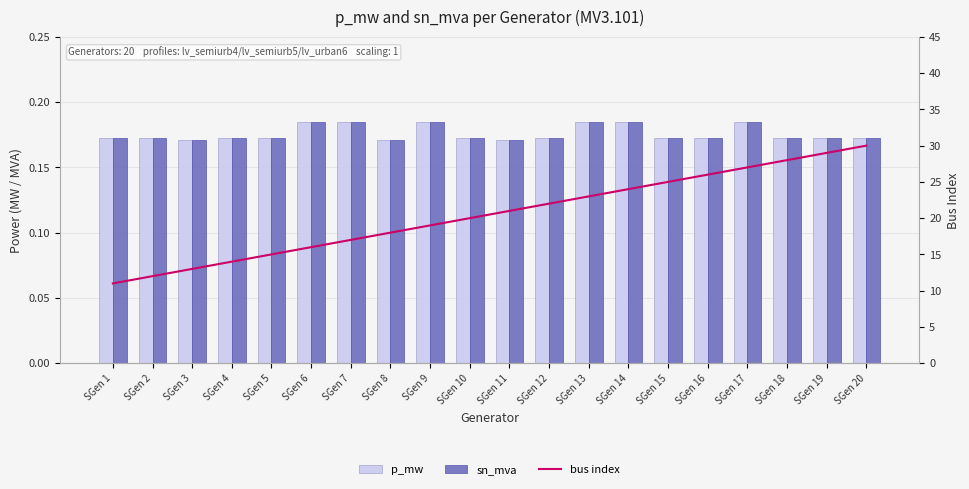

How many sn_mva values are between 0 and 1?

20